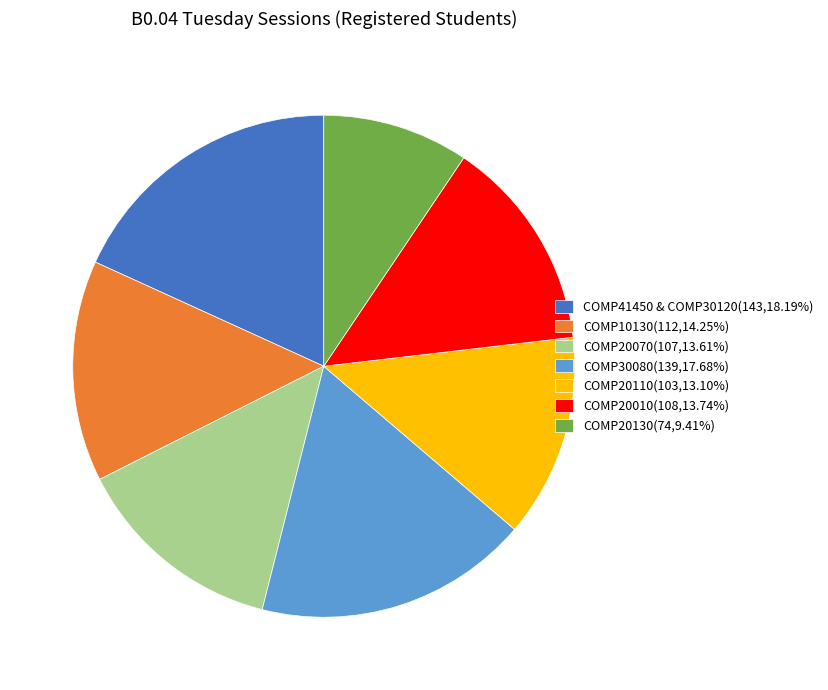

Approximately how many times larger is the value at COMP10130(112,14.25%) compared to COMP20130(74,9.41%)?

1.5